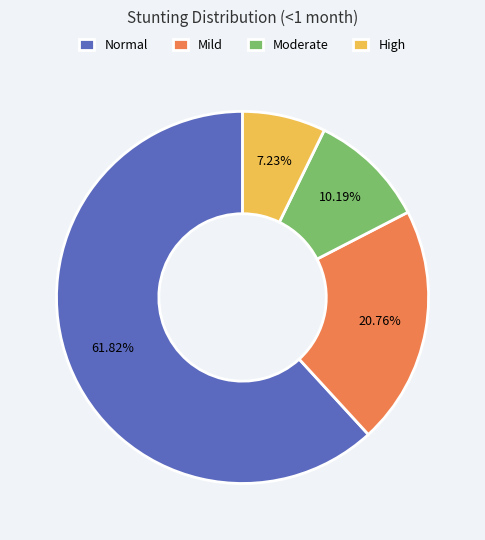

Rank the categories by value from highest to lowest.

Normal, Mild, Moderate, High